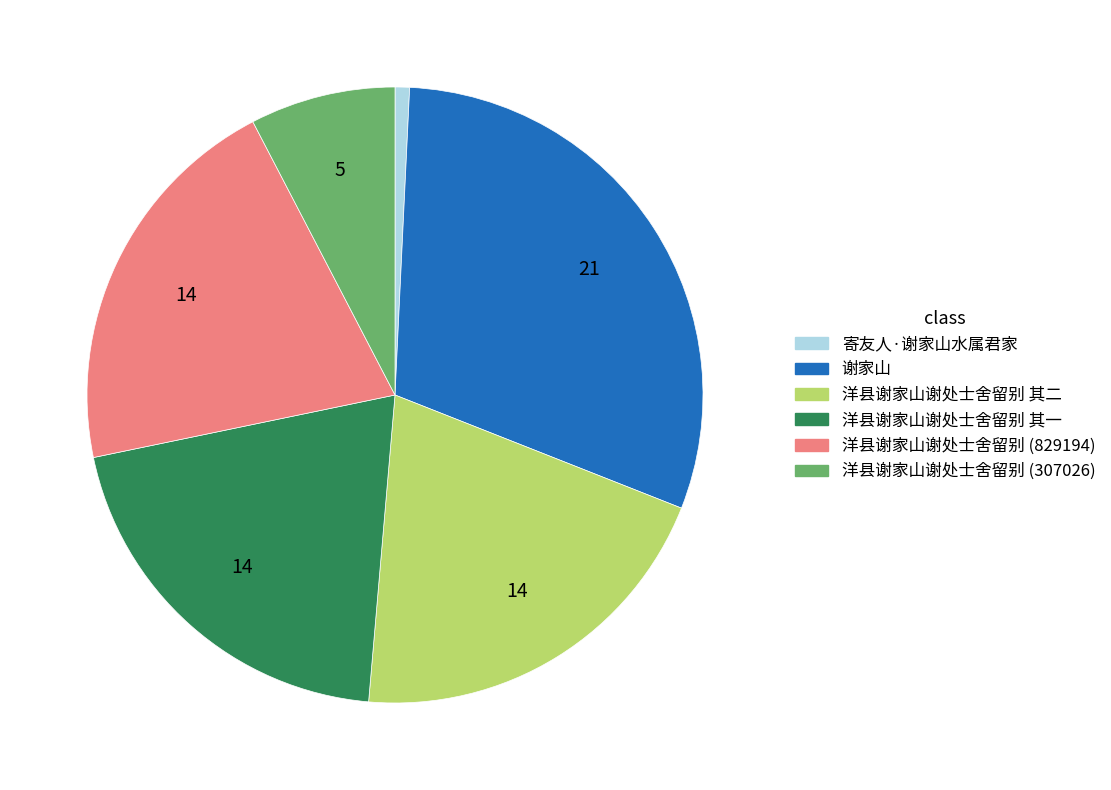

The 寄友人·谢家山水属君家 slice represents 1% of the pie. True or false?

True